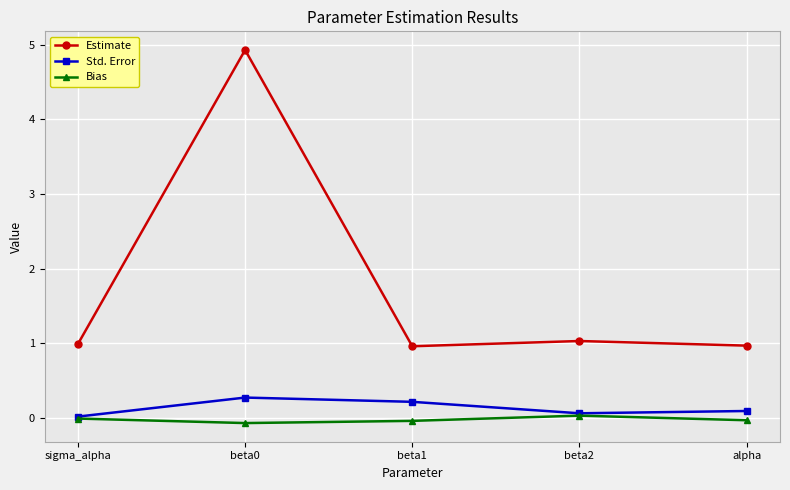

How many lines are shown in the chart?

3